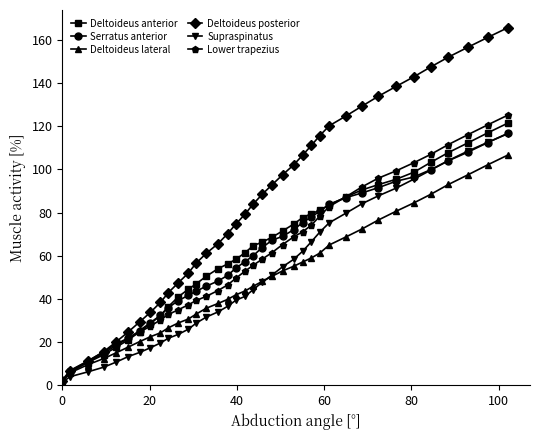

How many lines are shown in the chart?

6